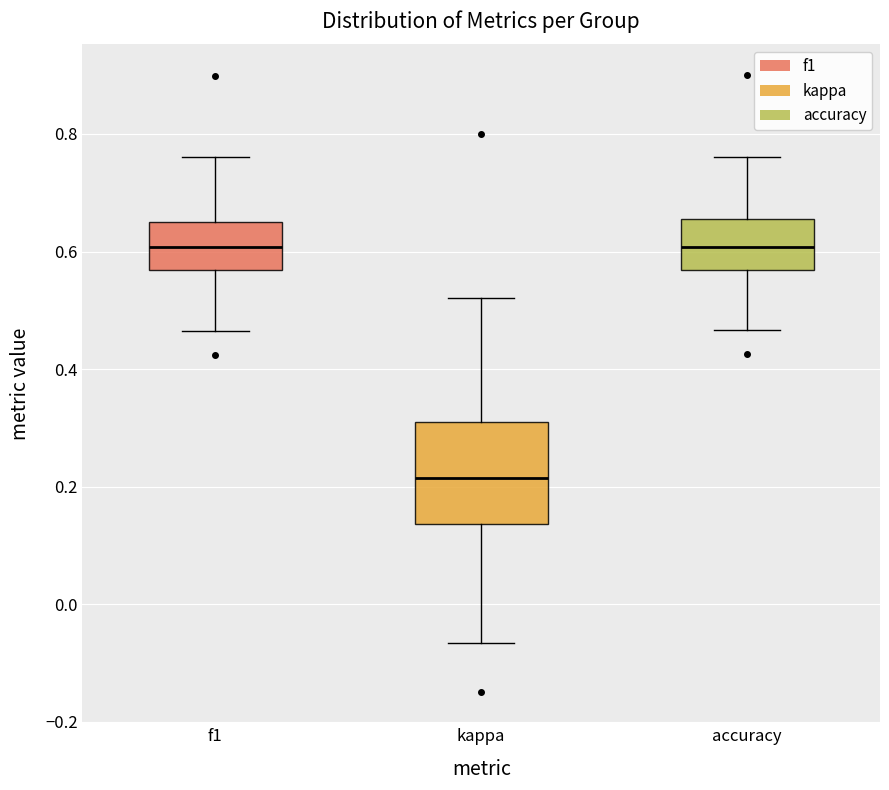

Reading left to right, read every box against the y-axis: the position of its median line, the range the box covers, and the ends of its whiskers. The values are not printed on the chart, so give them approximately, as read against the axis.

f1: median 0.60, box 0.56 to 0.66, whiskers 0.46 to 0.76
kappa: median 0.22, box 0.14 to 0.30, whiskers -0.06 to 0.52
accuracy: median 0.60, box 0.56 to 0.66, whiskers 0.46 to 0.76